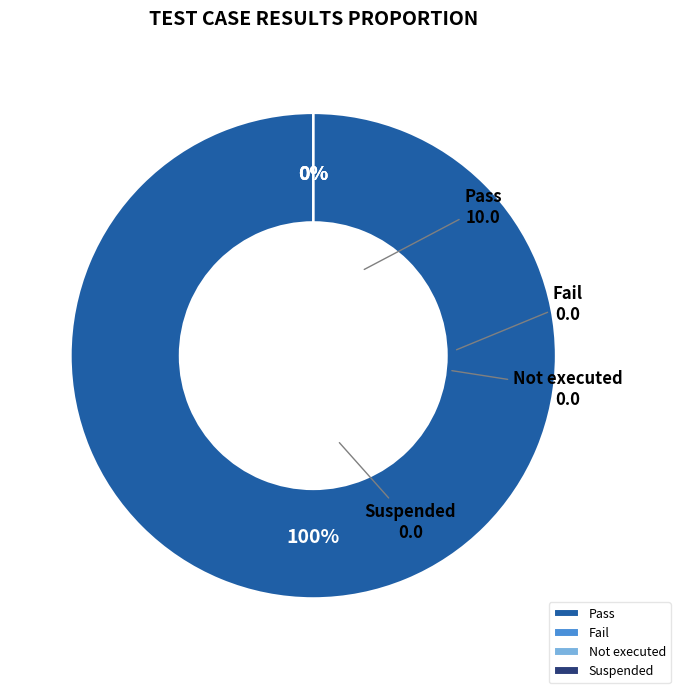

What is the smallest slice in the pie chart?

Fail